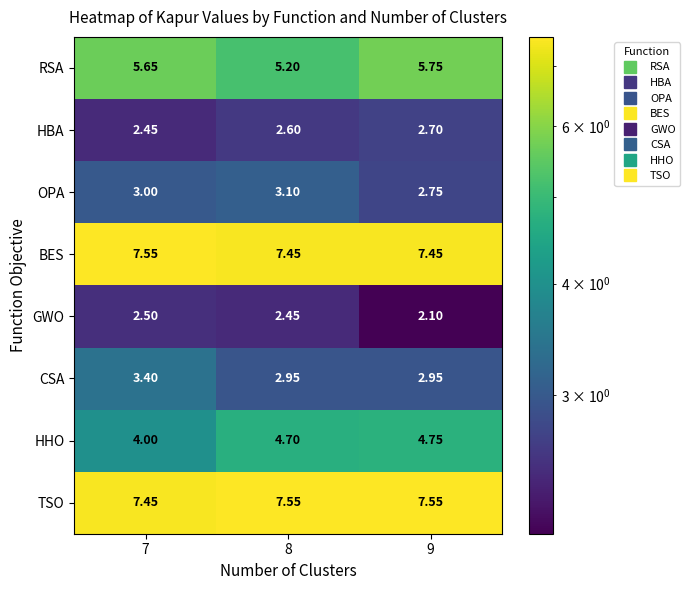

Count the number of data series in this chart.

8